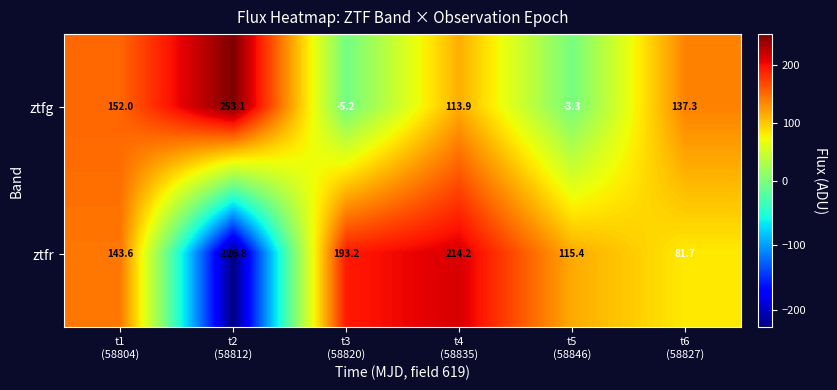

List the series in order of their peak value, lowest first.

ztfr, ztfg